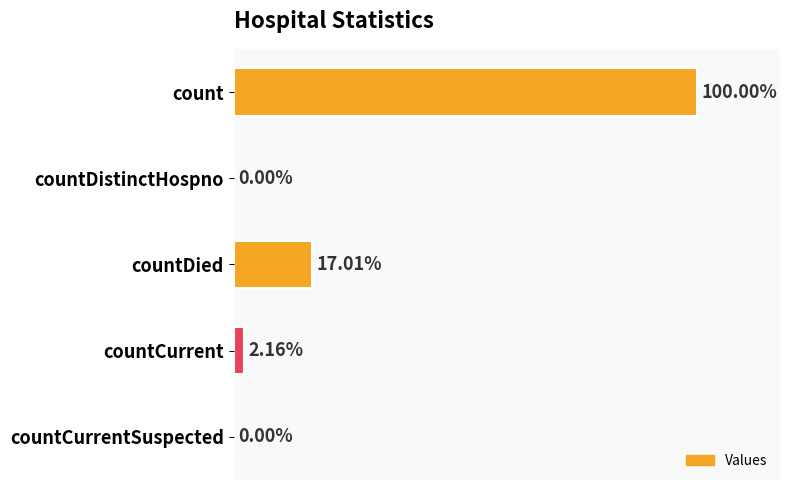

Are the bars horizontal?

Yes